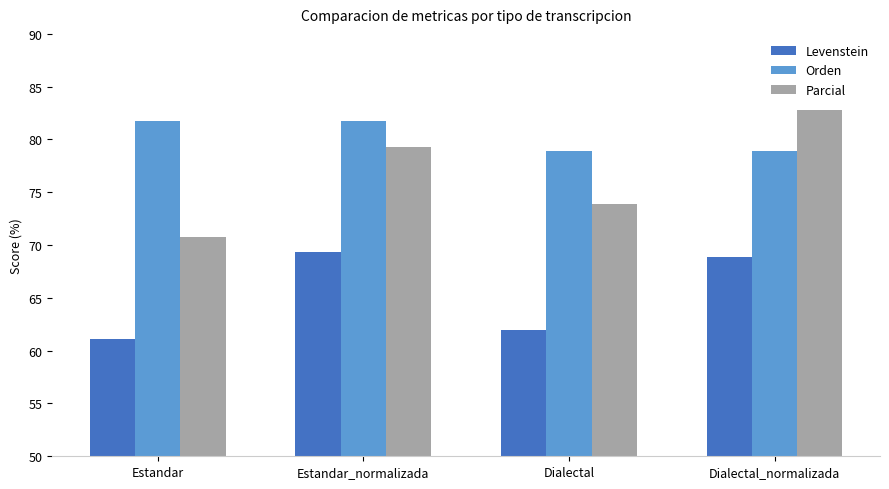

At which label does Parcial first exceed 79?

Estandar_normalizada